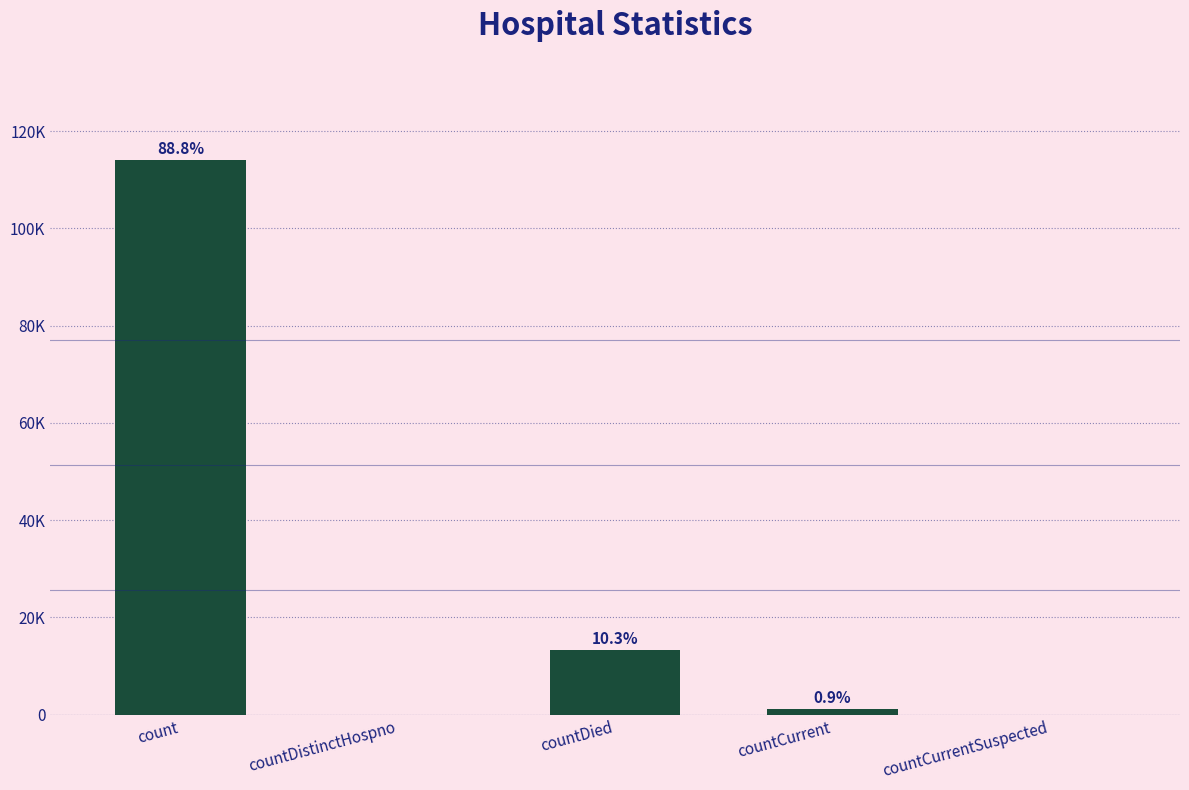

Which has a higher value, countCurrent or count?

count